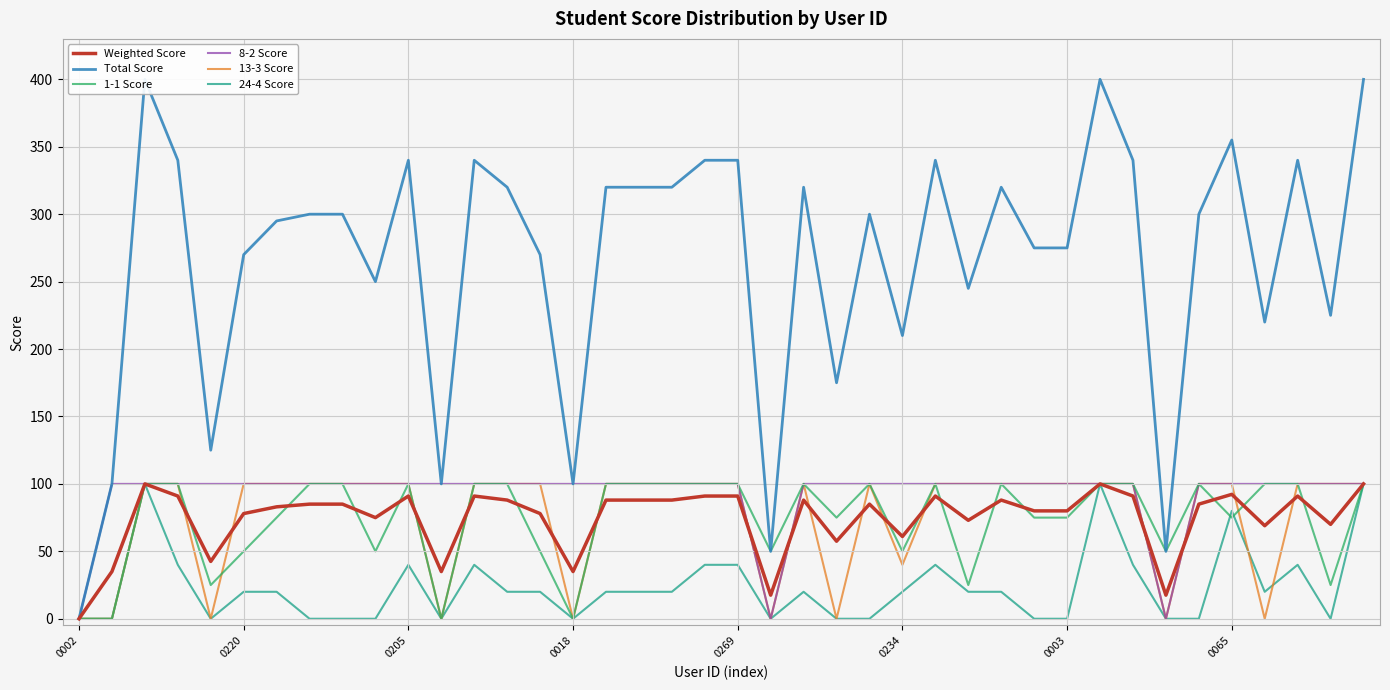

How many lines are shown in the chart?

6